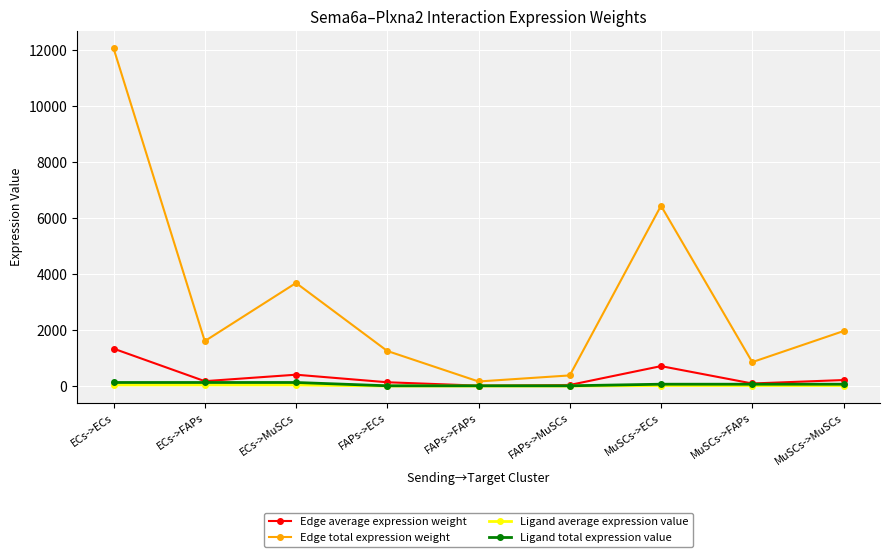

What is the label of the 2nd point from the left?

ECs->FAPs